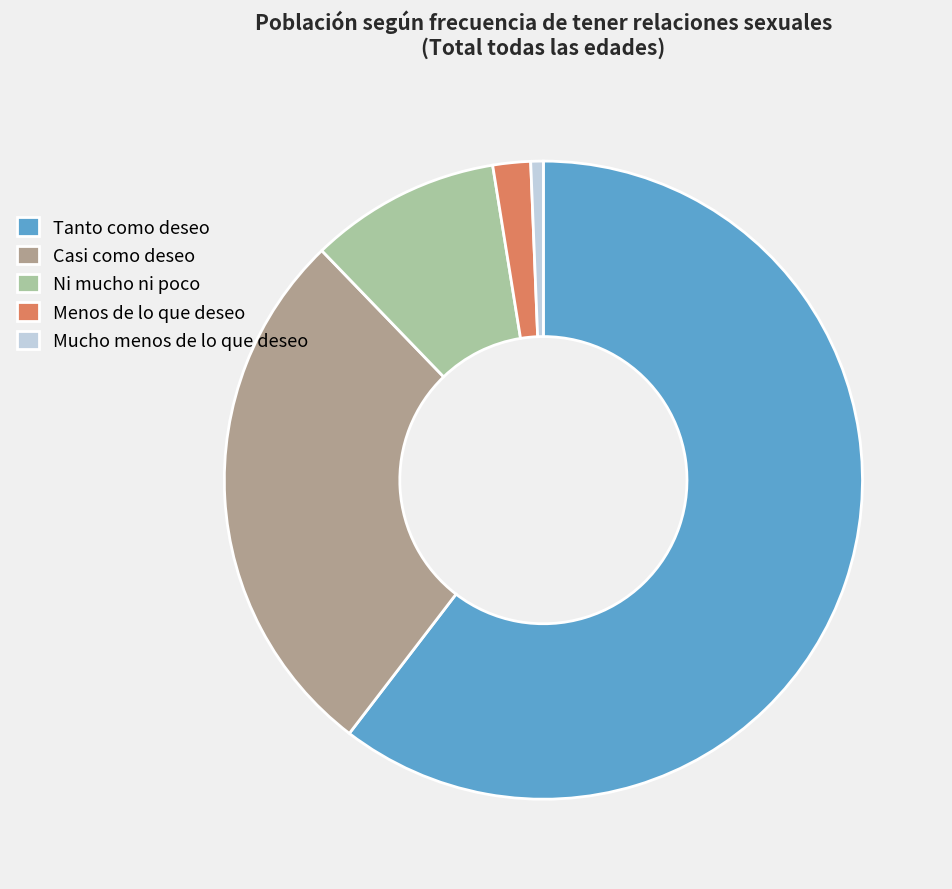

True or false: Casi como deseo accounts for 42% of the total.

False